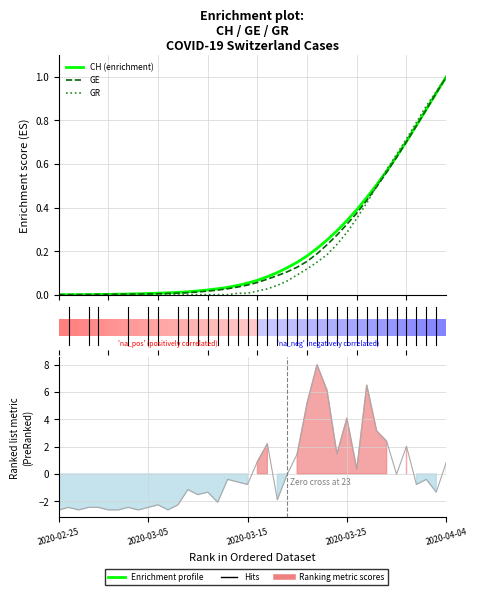

Which series ends up on top after the final intersection of GE and GR?

GR